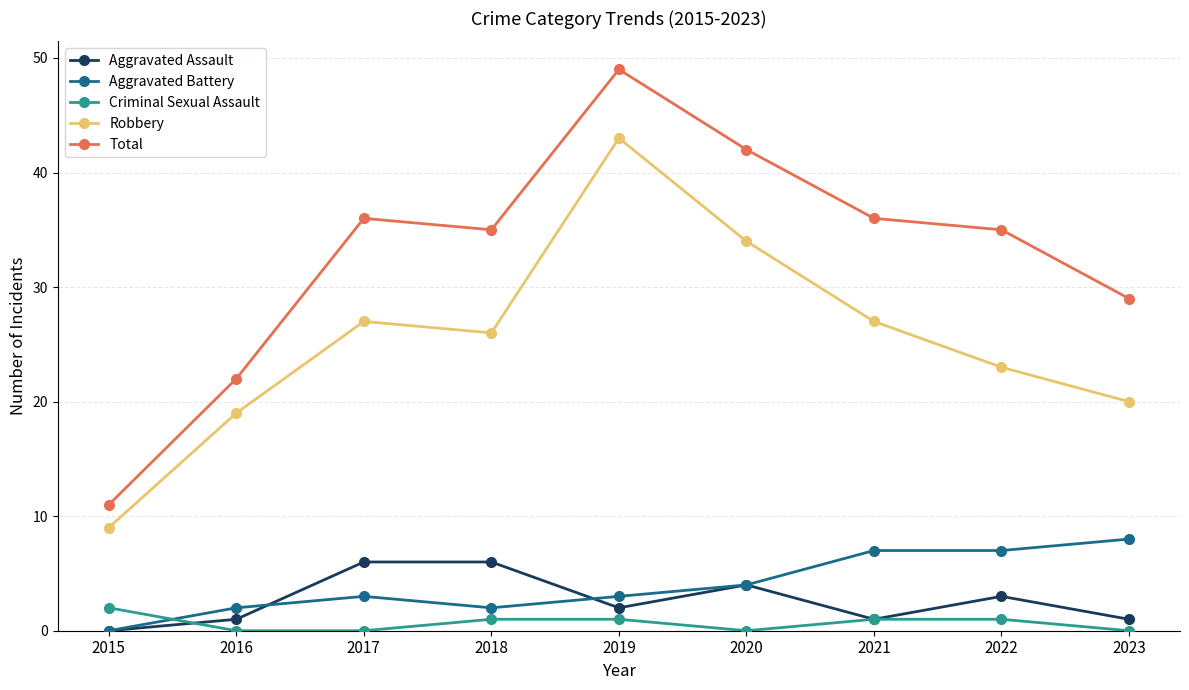

What is the sum of all Aggravated Battery values?

36